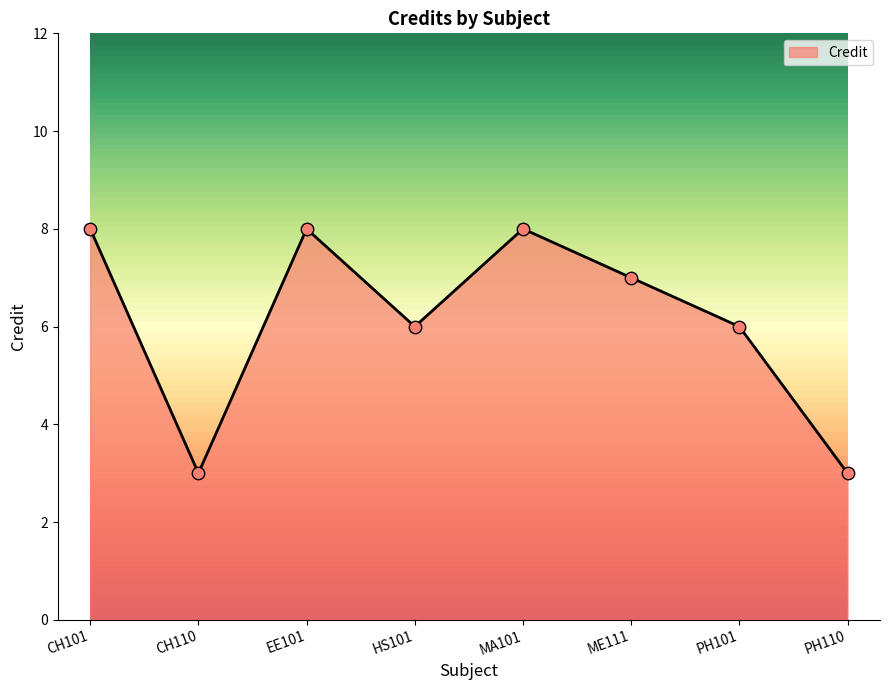

Approximately how many times larger is the value at PH101 compared to CH110?

2.0